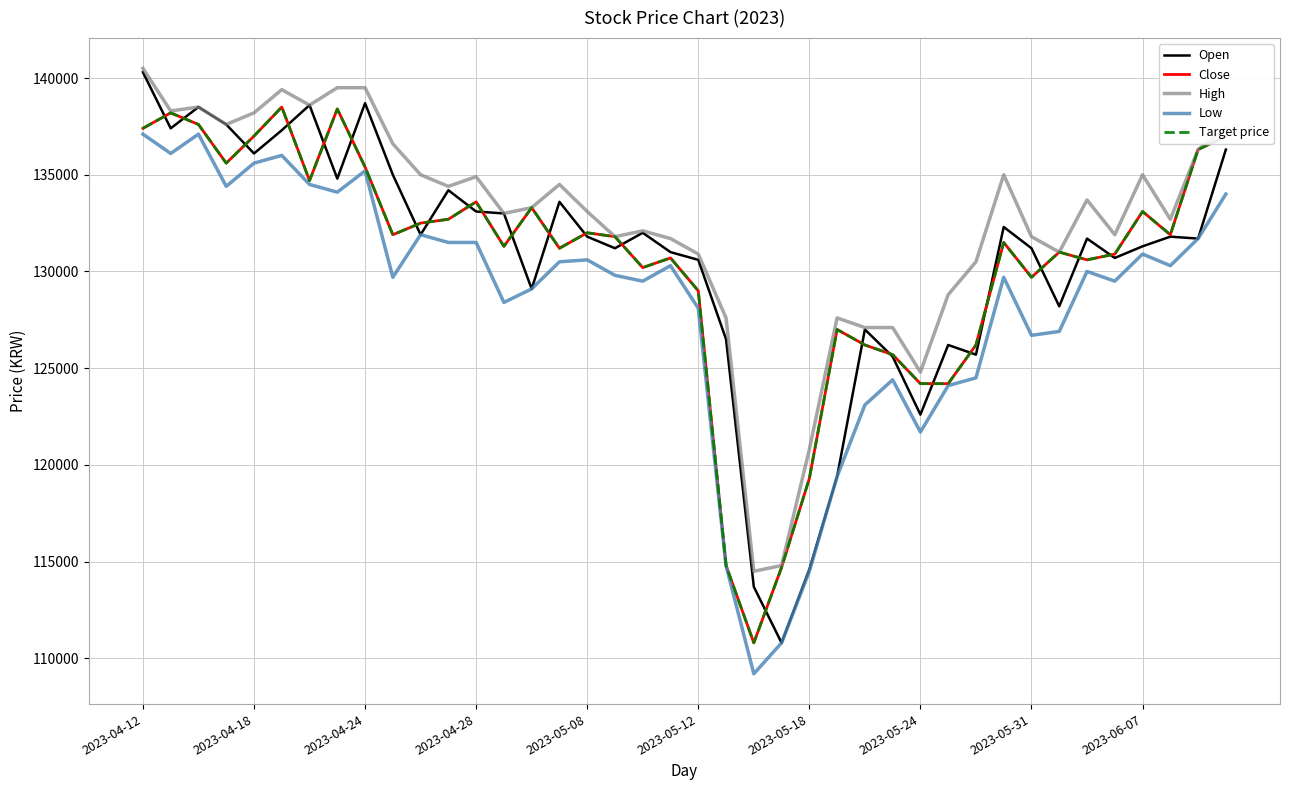

True or false: Target price and Low intersect in this chart.

False